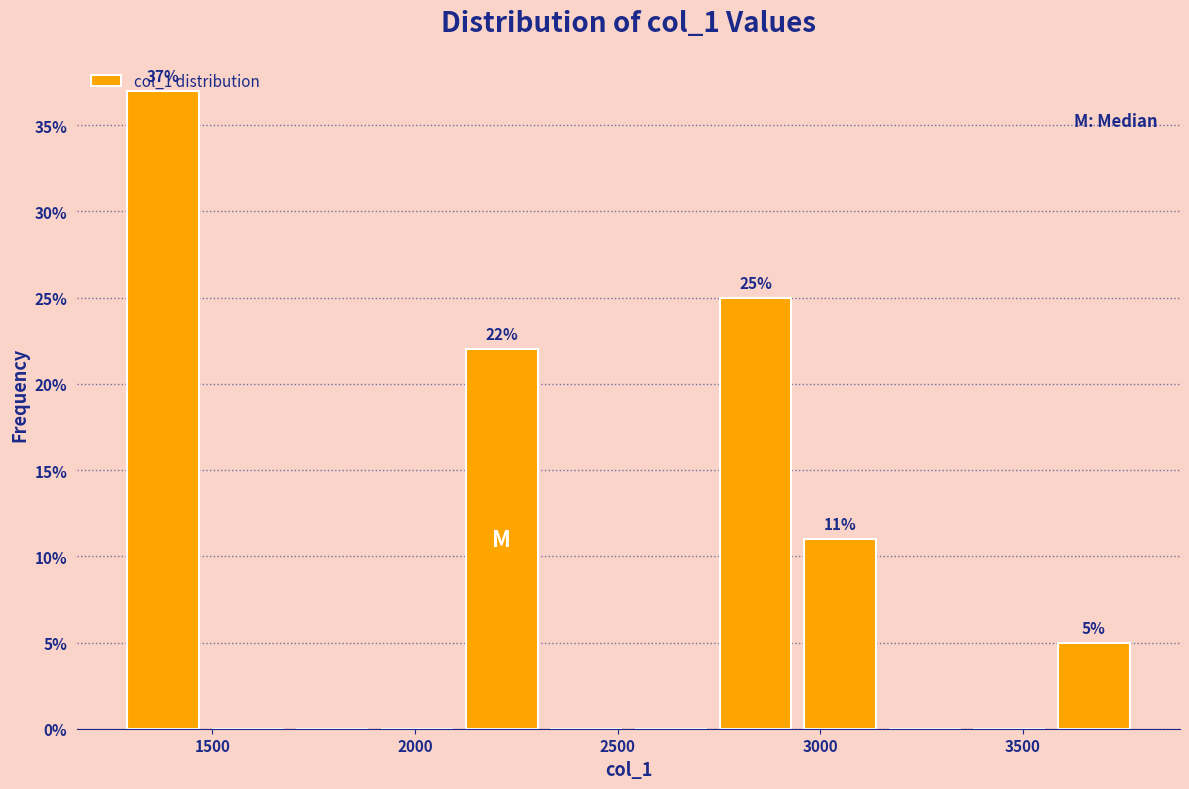

Which range on the x-axis has the tallest bar?

1250 to 1500